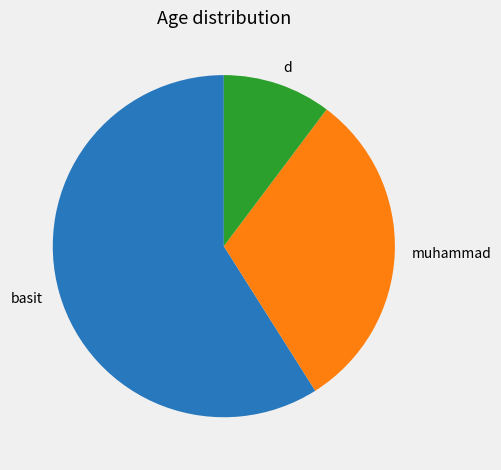

Is there a majority slice in this chart?

Yes